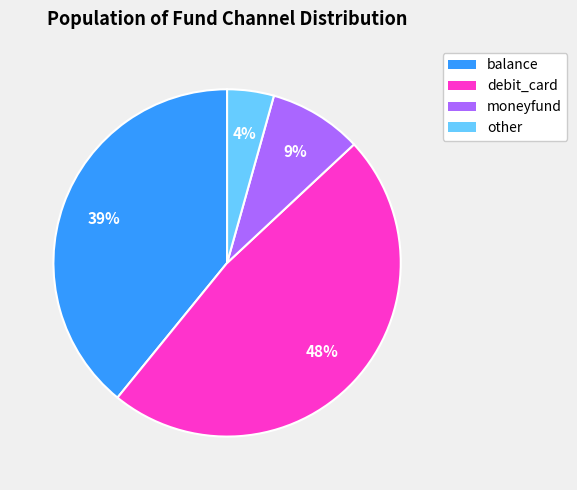

The balance slice represents 39% of the pie. True or false?

True